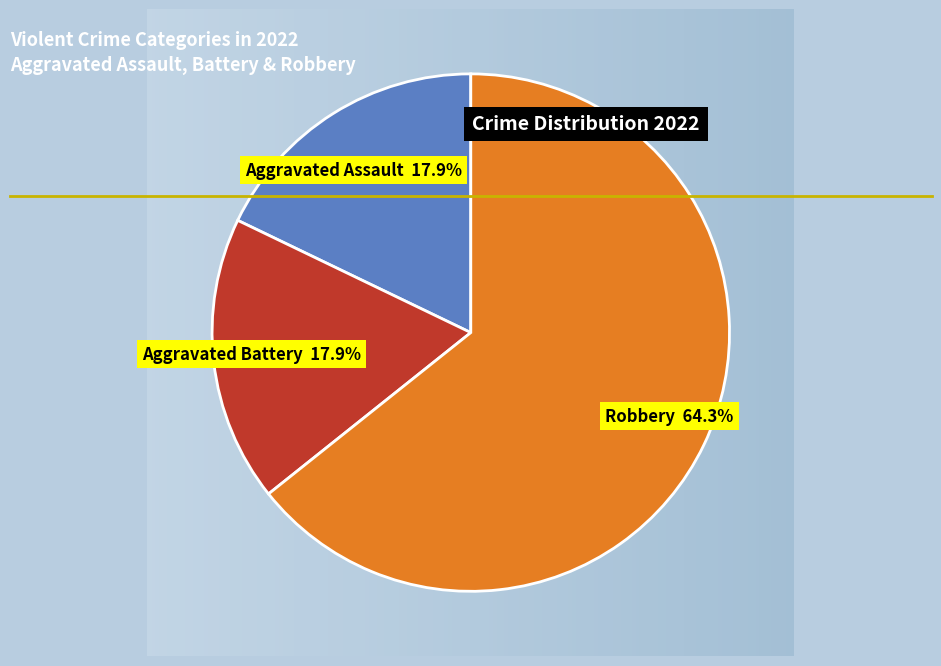

Count the number of slices in the pie.

3